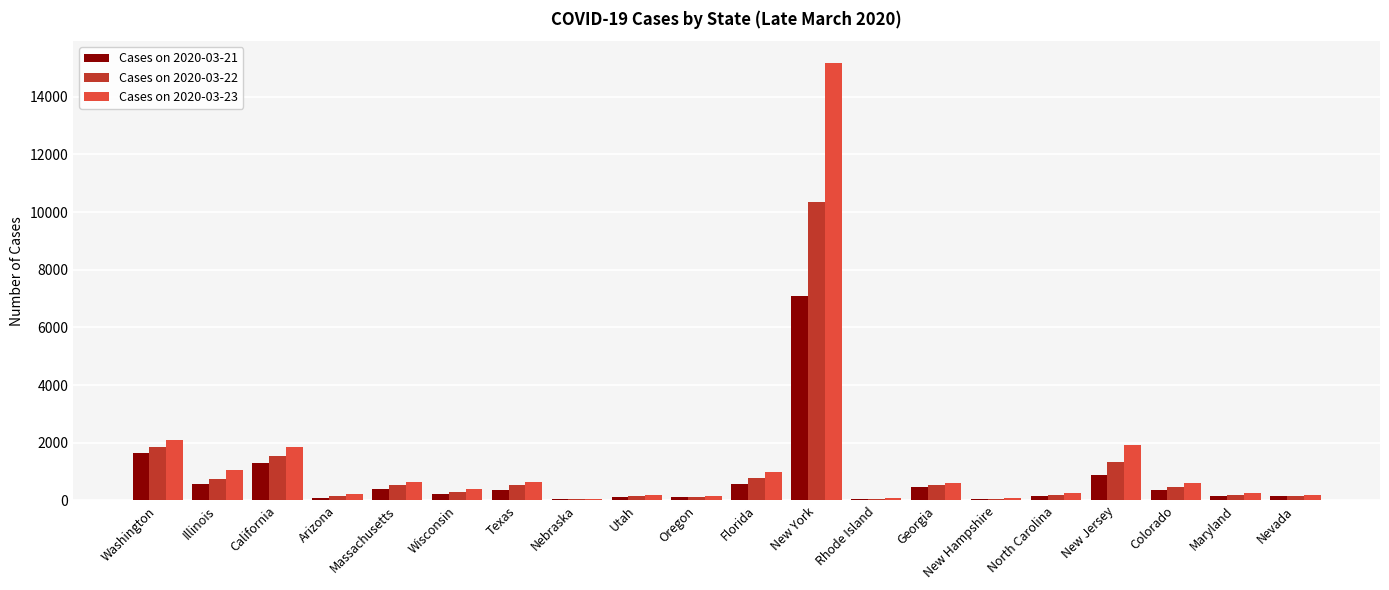

Does the chart contain stacked bars?

No